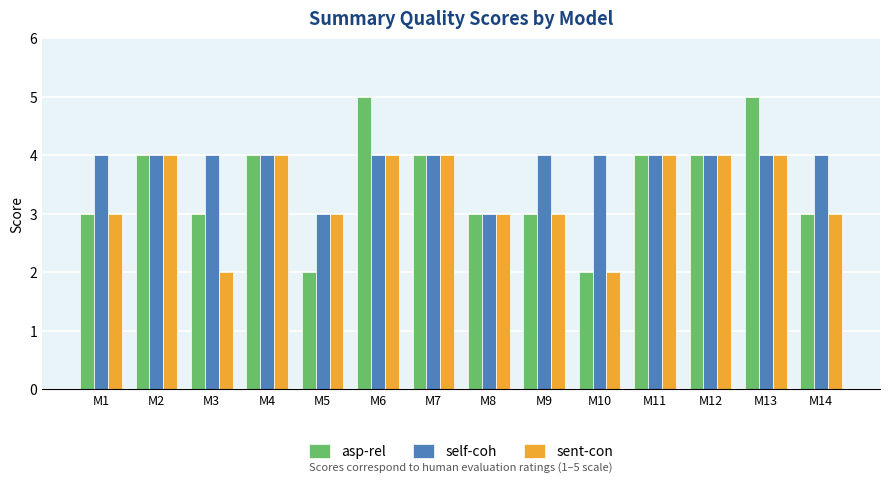

What is the maximum value for sent-con?

4